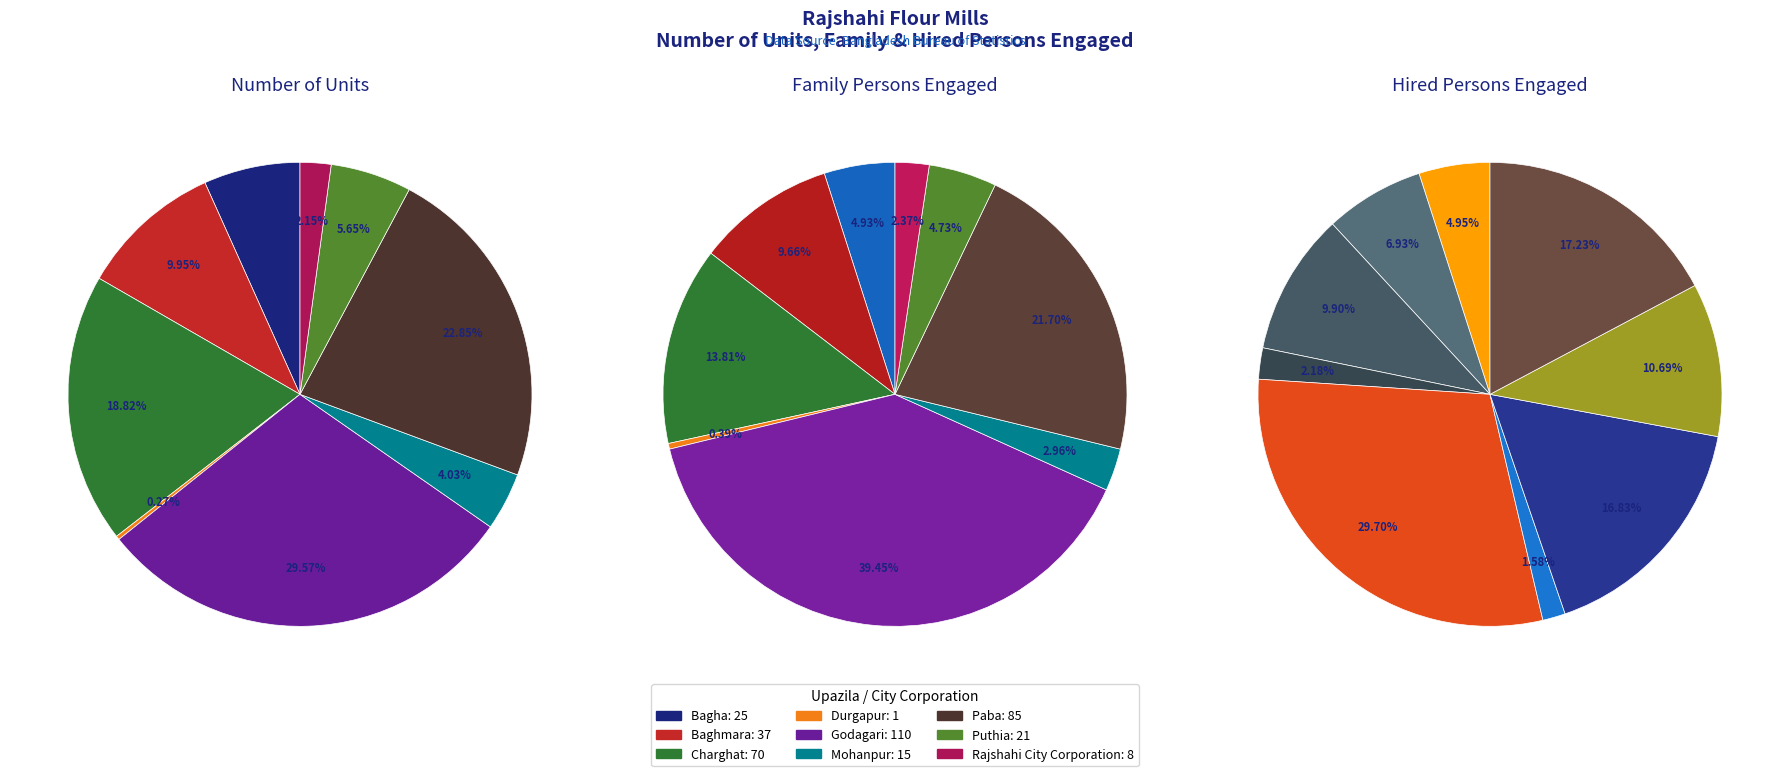

What is the spread (max minus min) of values at Godagari?

90